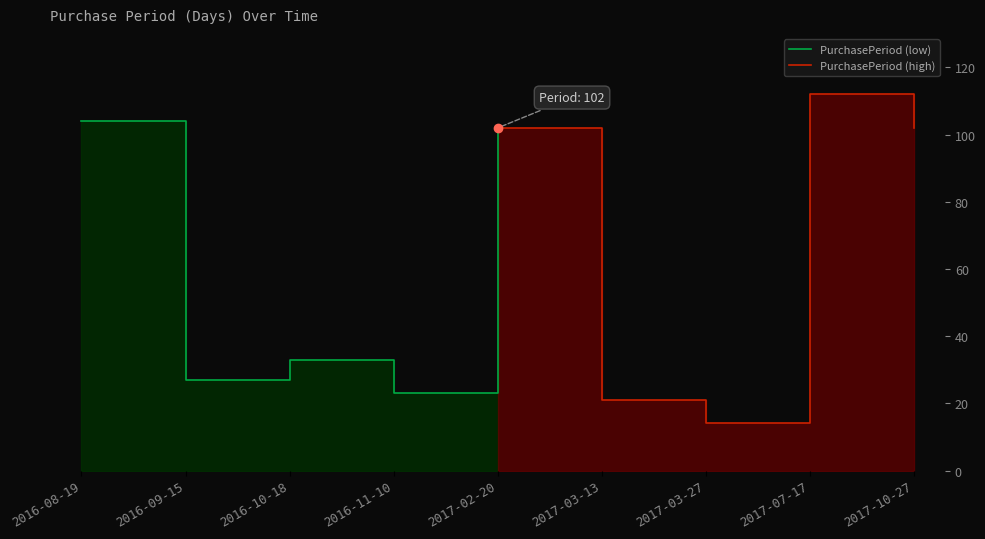

What position from the left is 2017-07-17?

8